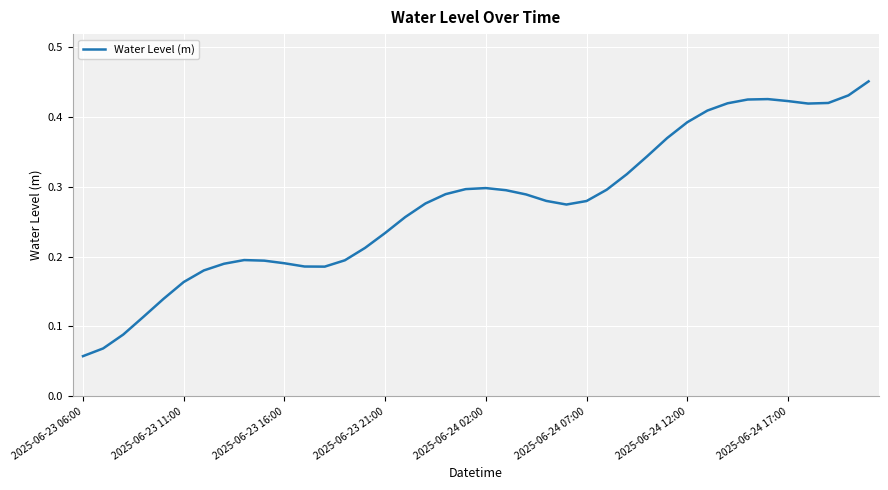

Which category has the lowest value across all series?

2025-06-23 06:00